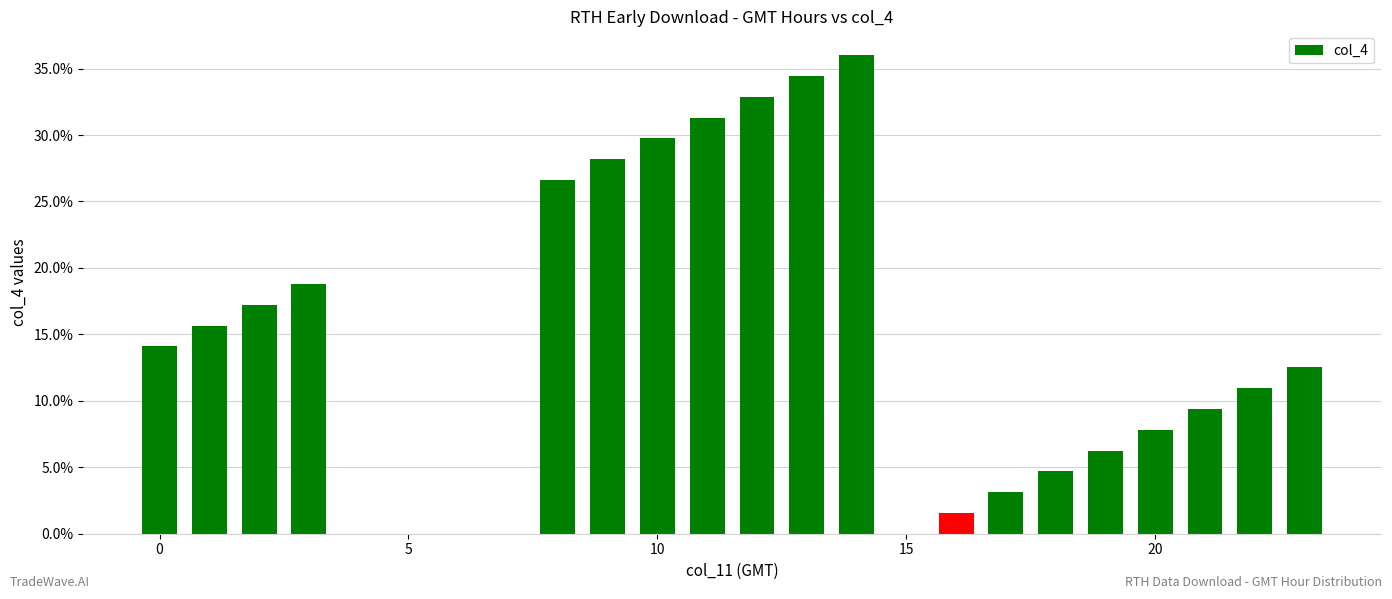

What is the greatest value displayed?

36.0